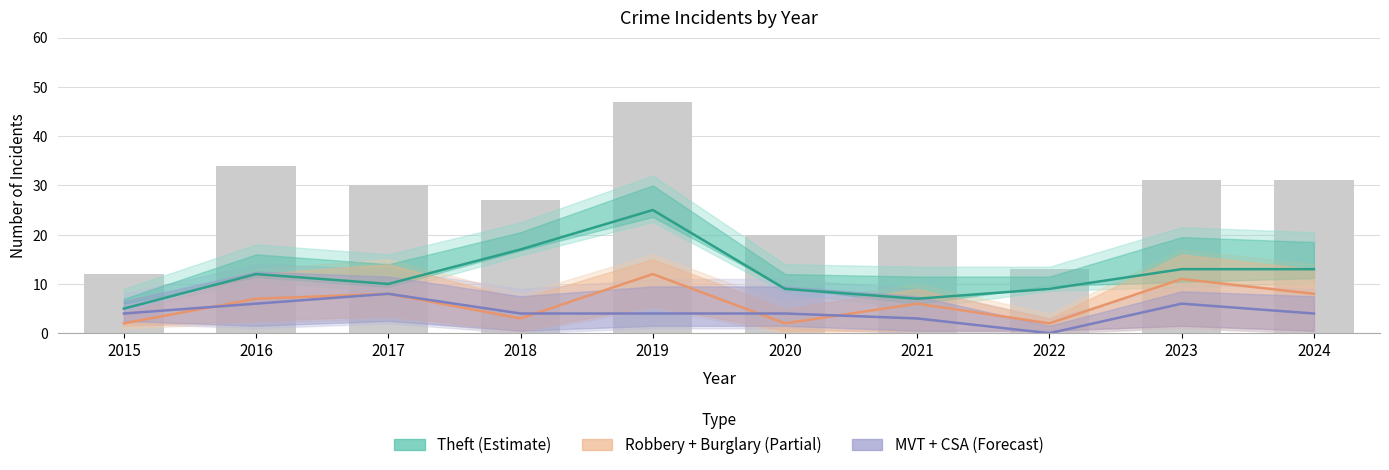

The Theft series shows 9 at 2022. True or false?

True